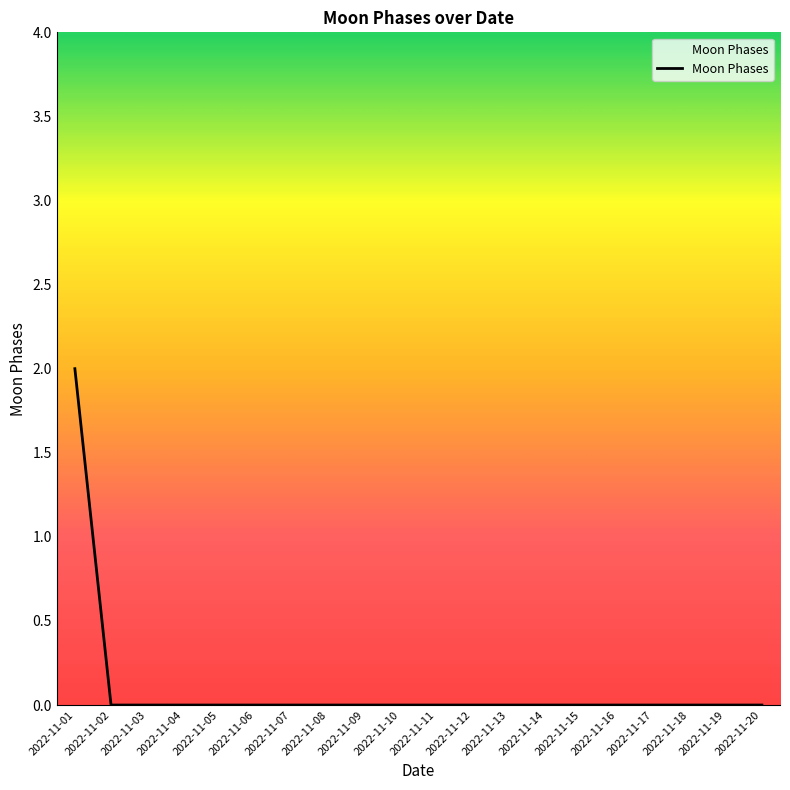

How many lines are shown in the chart?

1